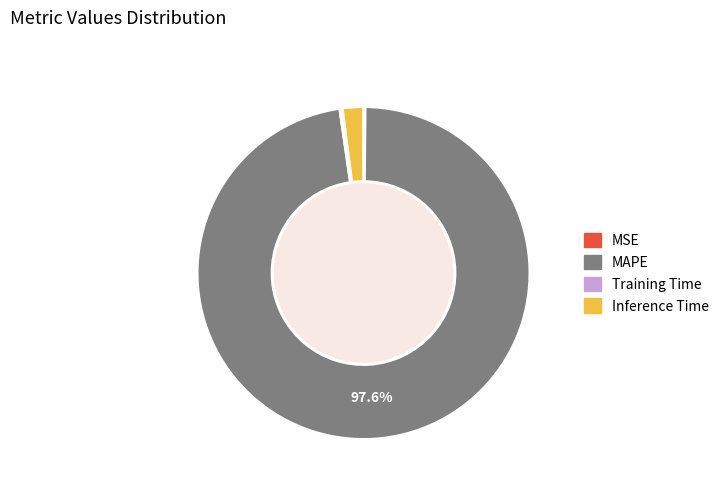

Between MAPE and Inference Time, which is larger?

MAPE